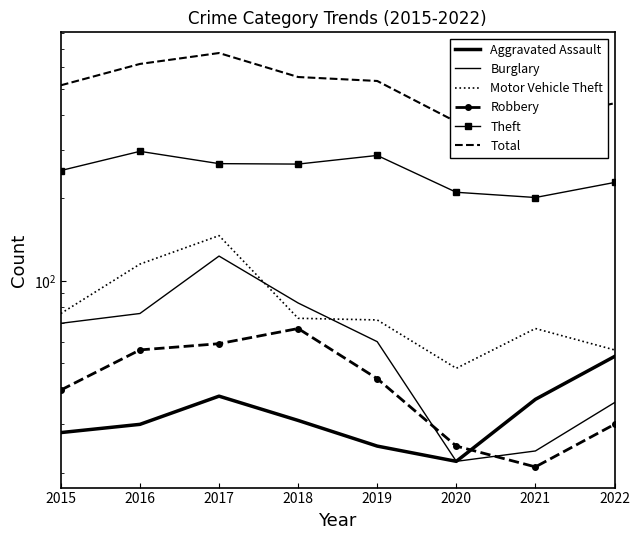

True or false: Aggravated Assault has a value of 31 at 2018.

True